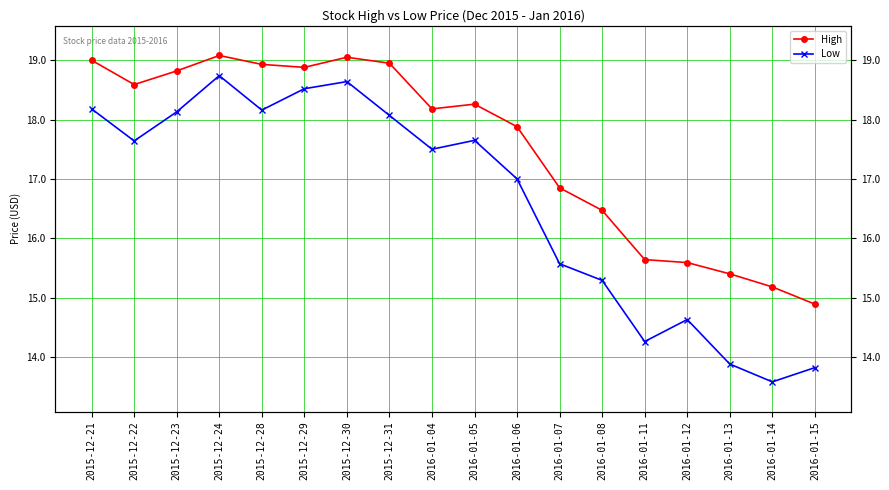

Which category has the highest value in the High series?

2015-12-24